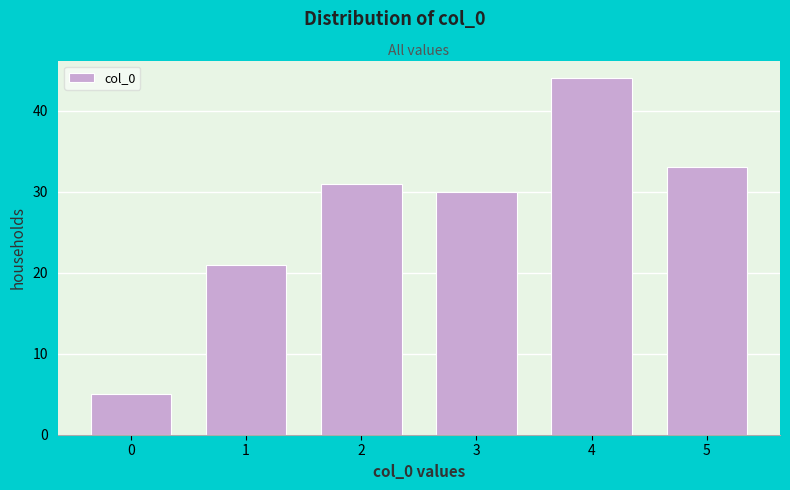

Reading right to left, transcribe all the data shown in this chart.

5=33	4=44	3=30	2=31	1=21	0=5